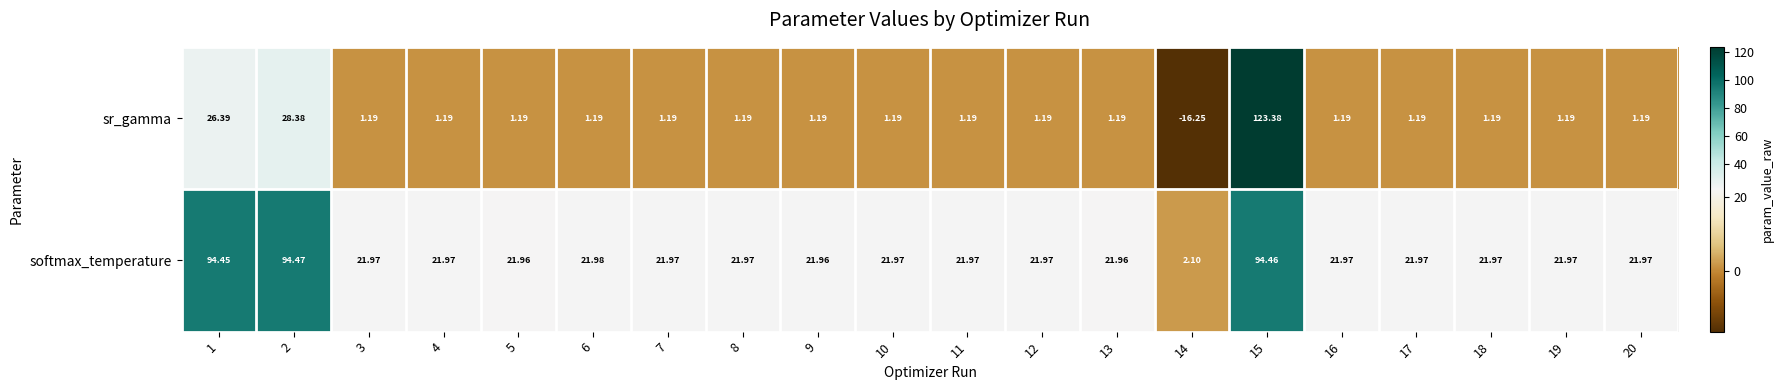

Rank the series by their average value, from lowest to highest.

sr_gamma, softmax_temperature